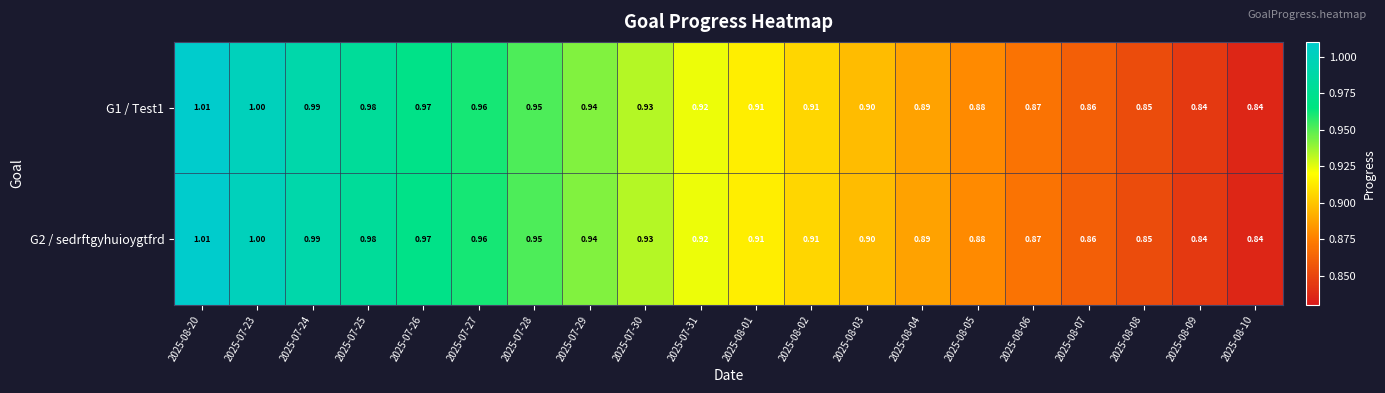

How many categories are shown in the chart?

20